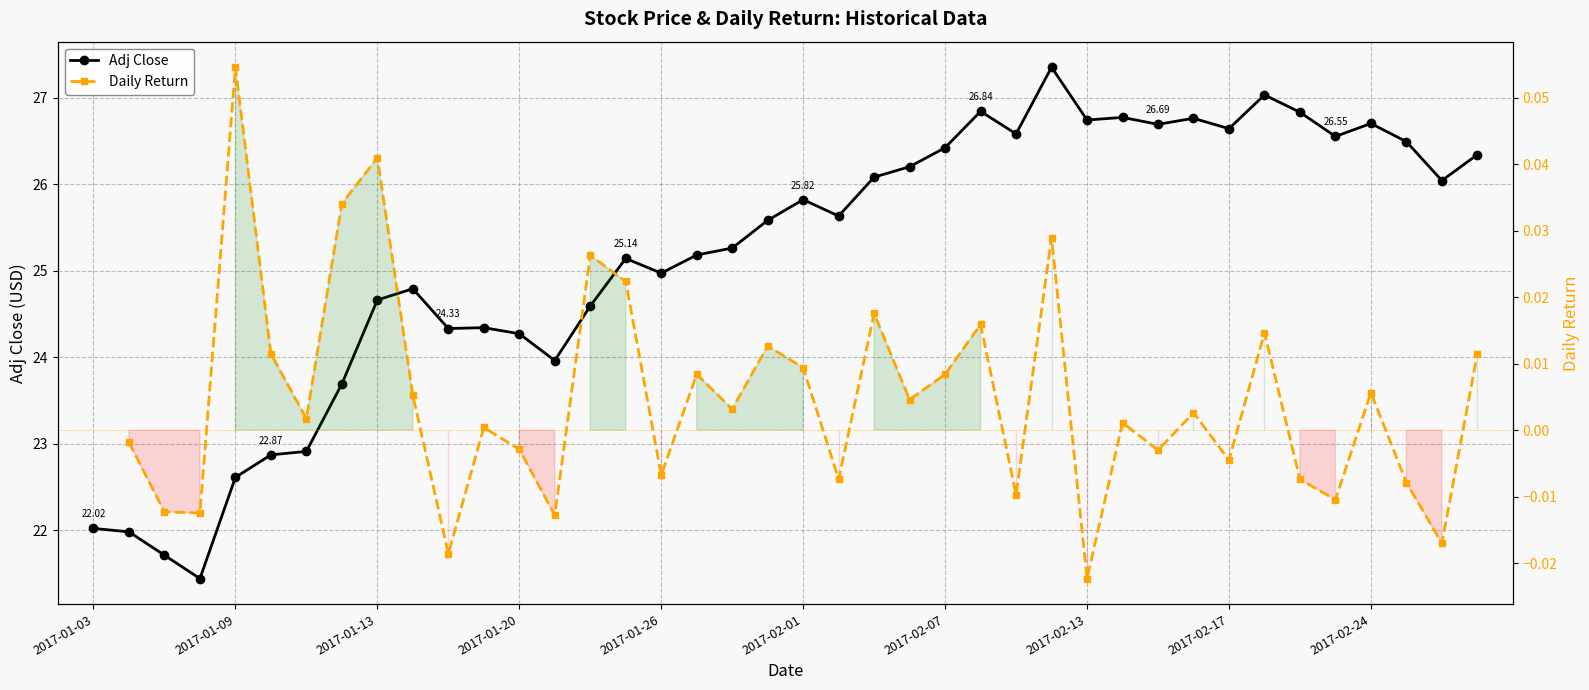

What are all the series names shown in the legend?

Adj Close, Daily Return